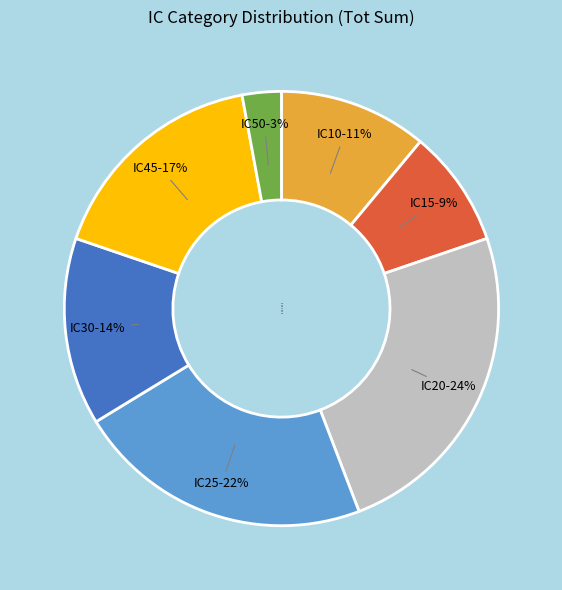

To the nearest percent, what is the average slice percentage?

14%